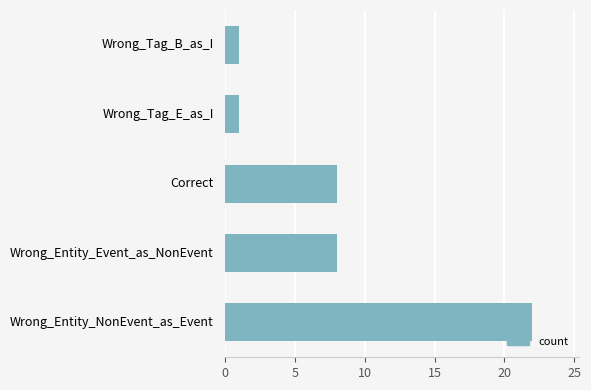

What is the difference between the maximum and minimum values?

21